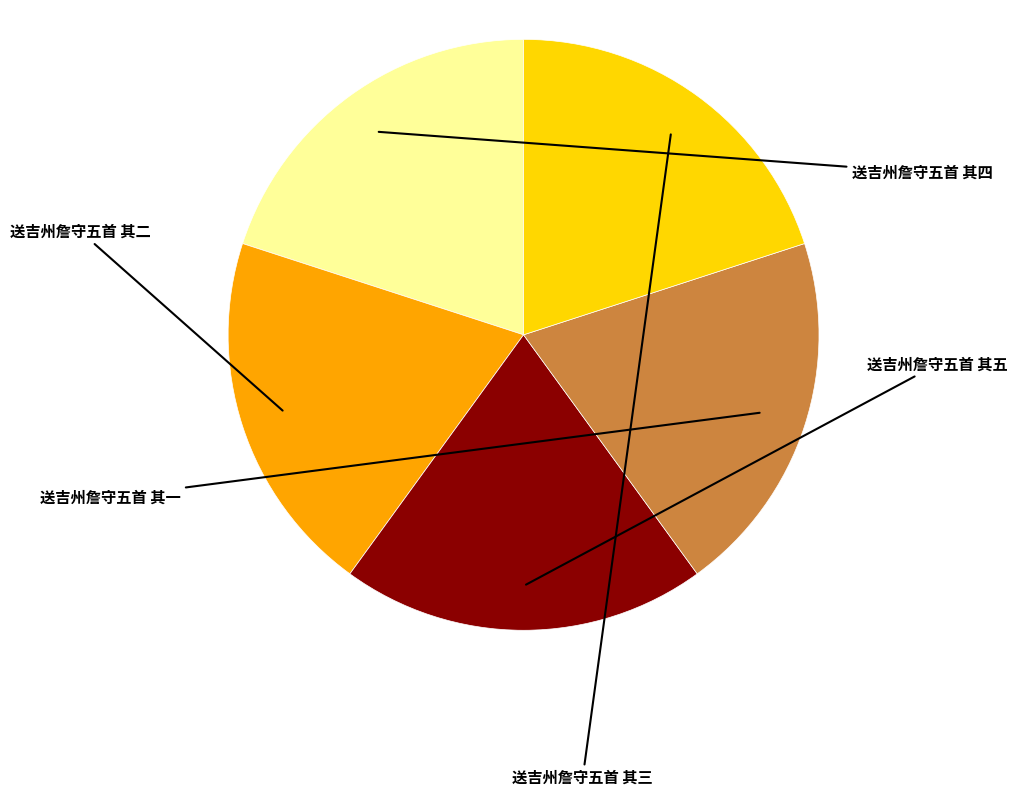

Which category has the biggest portion of the pie?

送吉州詹守五首 其一